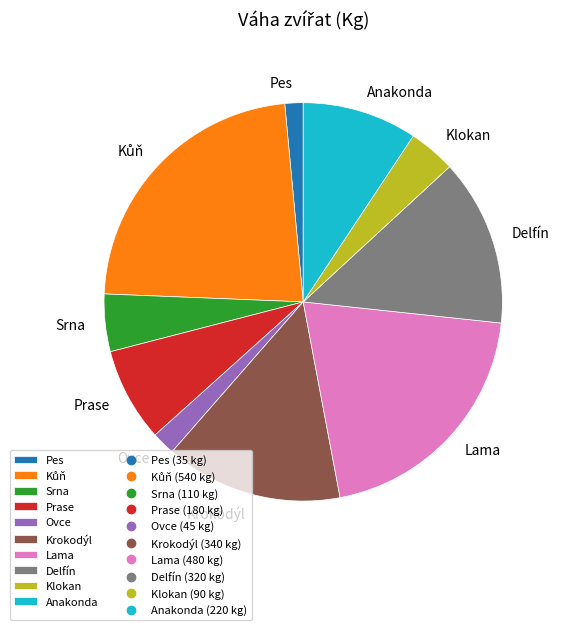

Approximately how many times larger is the value at Delfín compared to Srna?

2.9